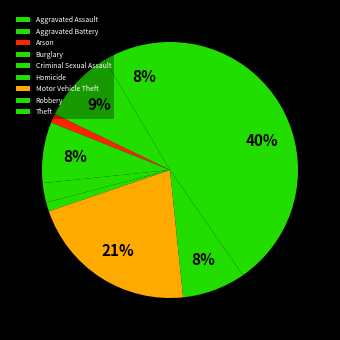

Rank the categories by value from highest to lowest.

Theft, Motor Vehicle Theft, Aggravated Battery, Aggravated Assault, Robbery, Burglary, Criminal Sexual Assault, Arson, Homicide